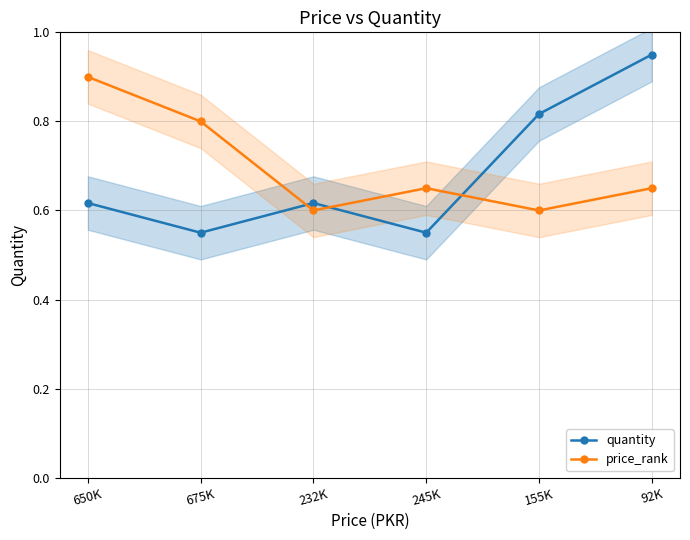

What is the label of the 5th point from the left?

155K